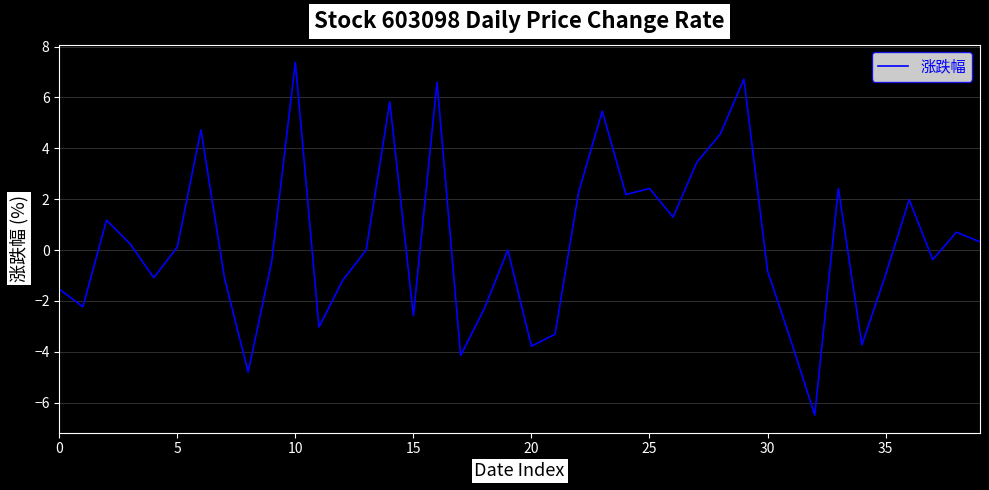

What is the greatest value displayed?

7.4